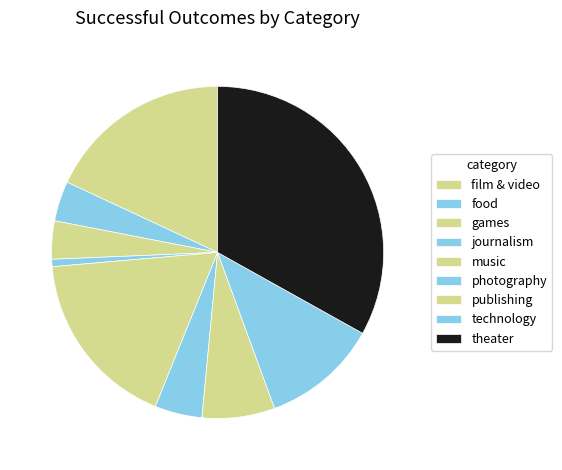

The technology slice represents 20% of the pie. True or false?

False